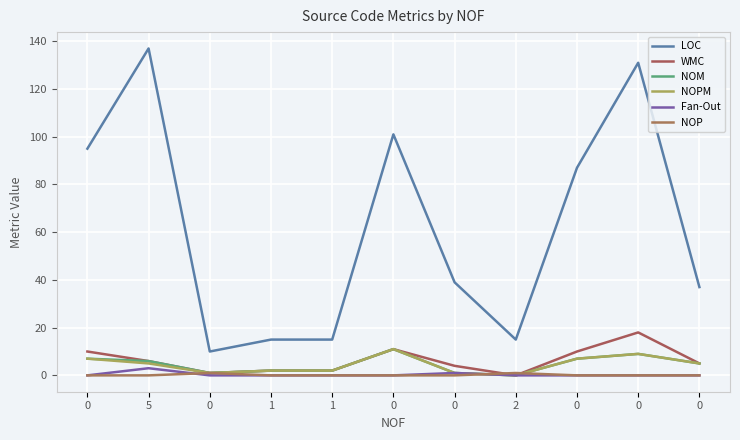

Which series has the largest total across all categories?

LOC